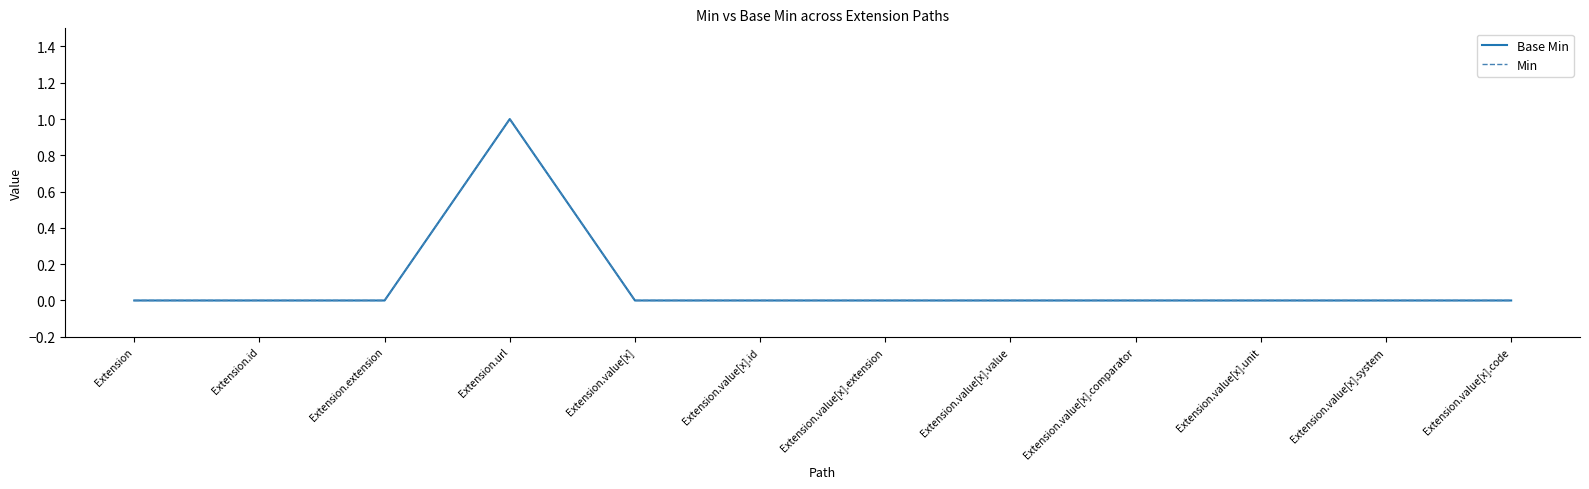

Is this an area chart (filled region under the line)?

No